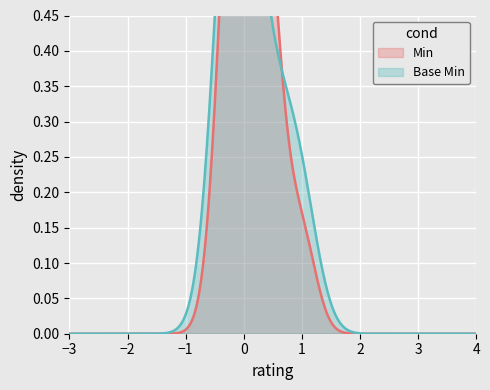

What is the difference between the second highest and minimum values in the Base Min series?

1